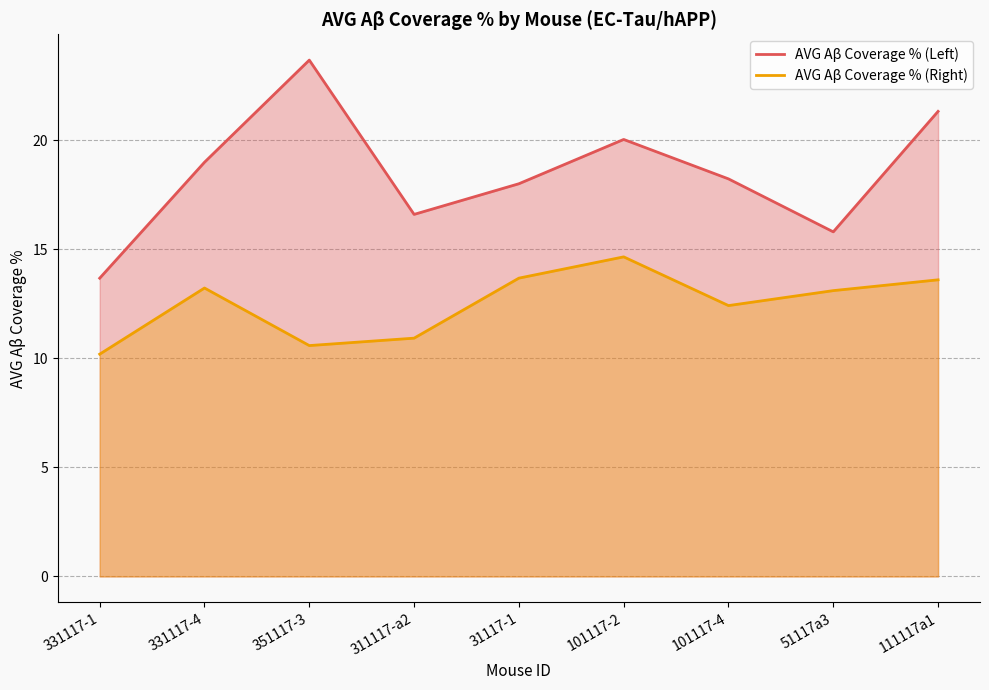

Which series has the widest spread of values?

AVG Aβ Coverage % (Left)